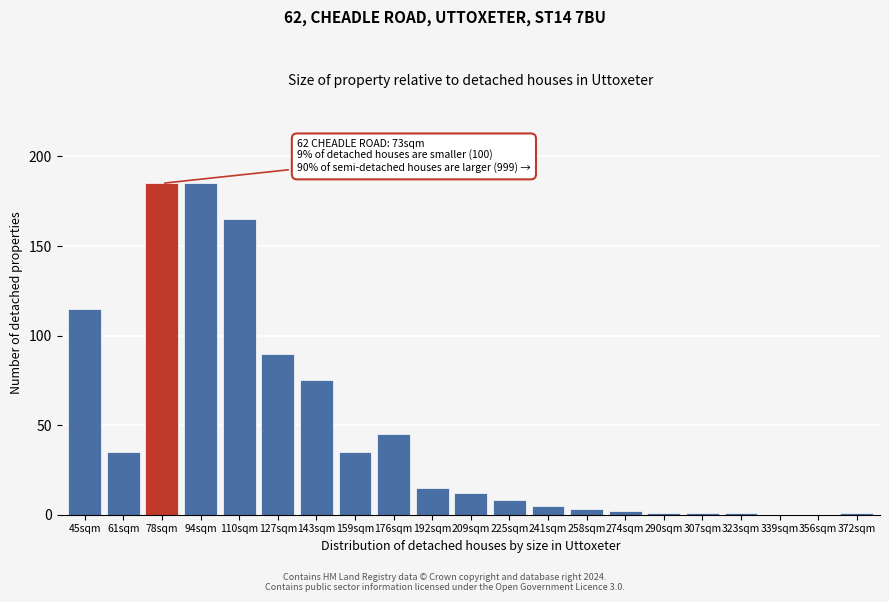

Reading left to right, transcribe all the data shown in this chart.

45sqm=115	61sqm=35	78sqm=185	94sqm=185	110sqm=165	127sqm=90	143sqm=75	159sqm=35	176sqm=45	192sqm=15	209sqm=12	225sqm=8	241sqm=5	258sqm=3	274sqm=2	290sqm=1	307sqm=1	323sqm=1	339sqm=0	356sqm=0	372sqm=1